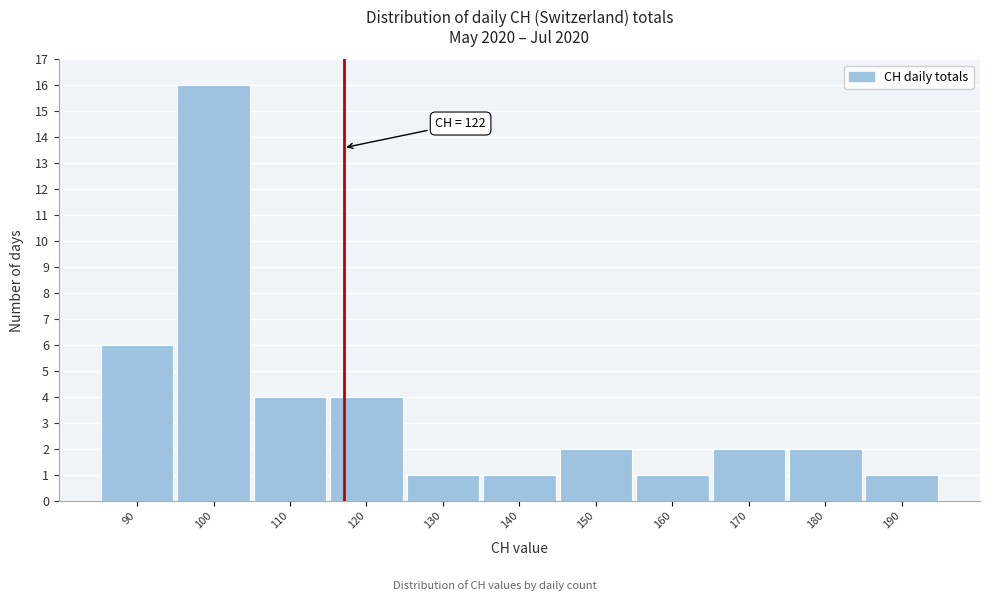

Reading left to right, transcribe all the data shown in this chart.

90=6	100=16	110=4	120=4	130=1	140=1	150=2	160=1	170=2	180=2	190=1